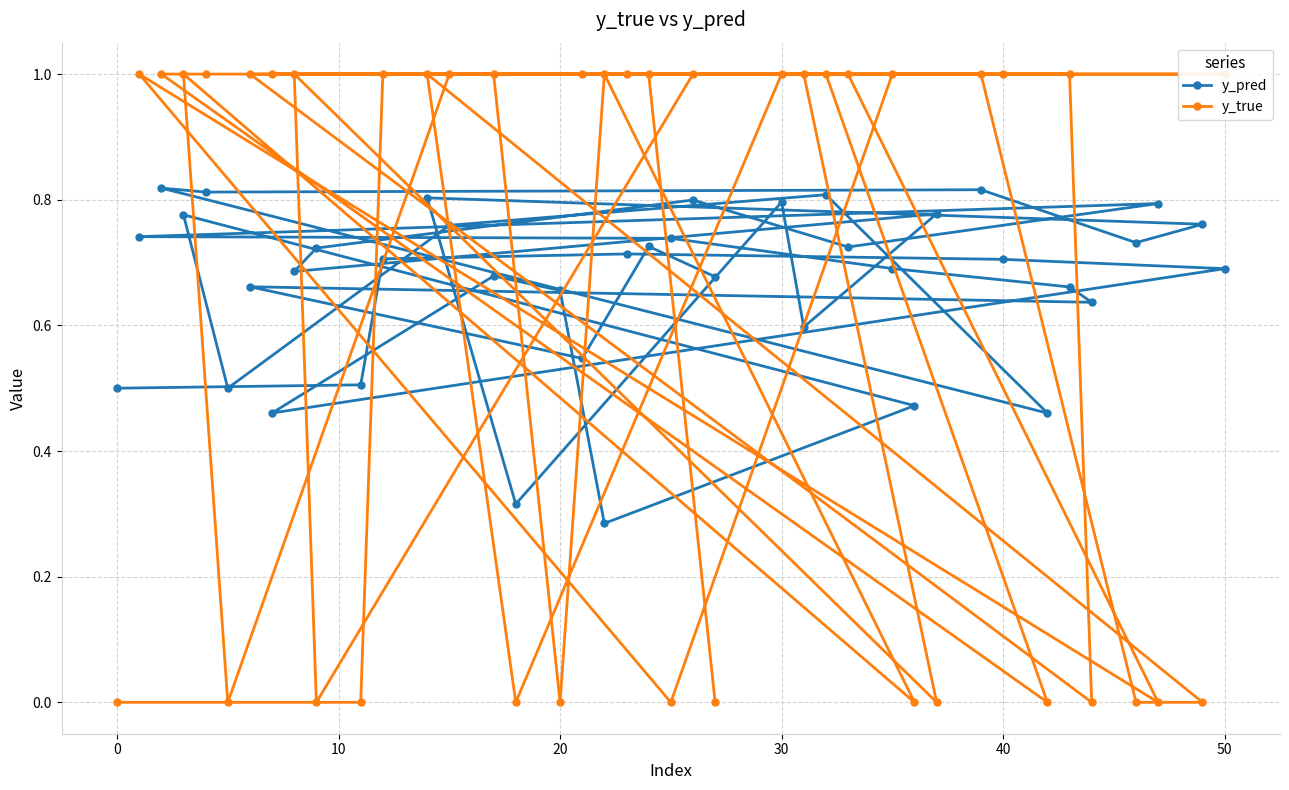

What is the difference between the maximum and second lowest values in the y_true series?

1.0